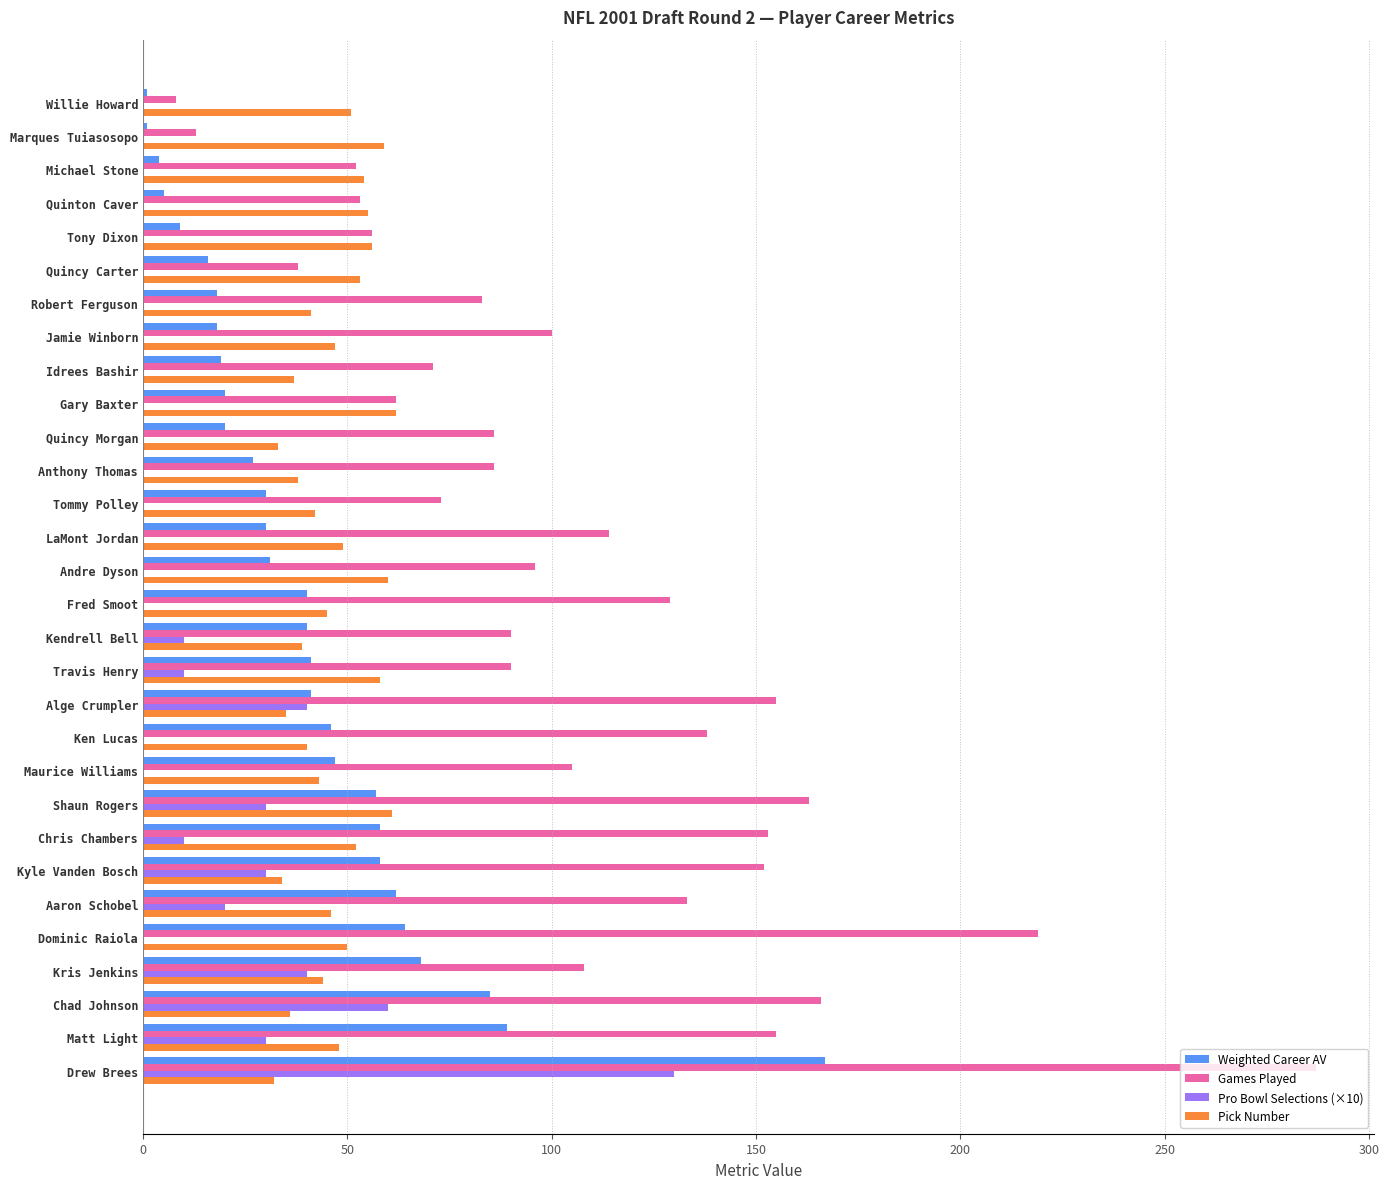

The value of Pick Number at Andre Dyson is 60. True or false?

True